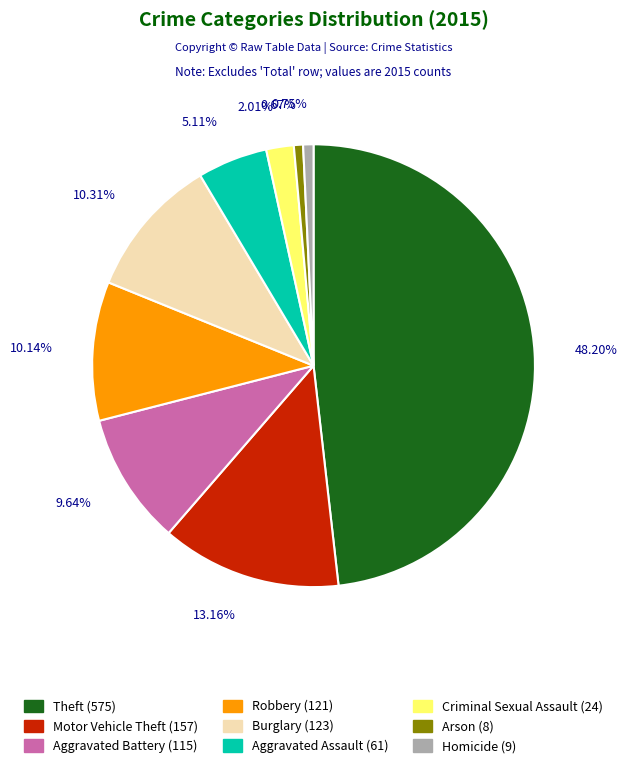

Which has a higher value, Aggravated Battery or Motor Vehicle Theft?

Motor Vehicle Theft